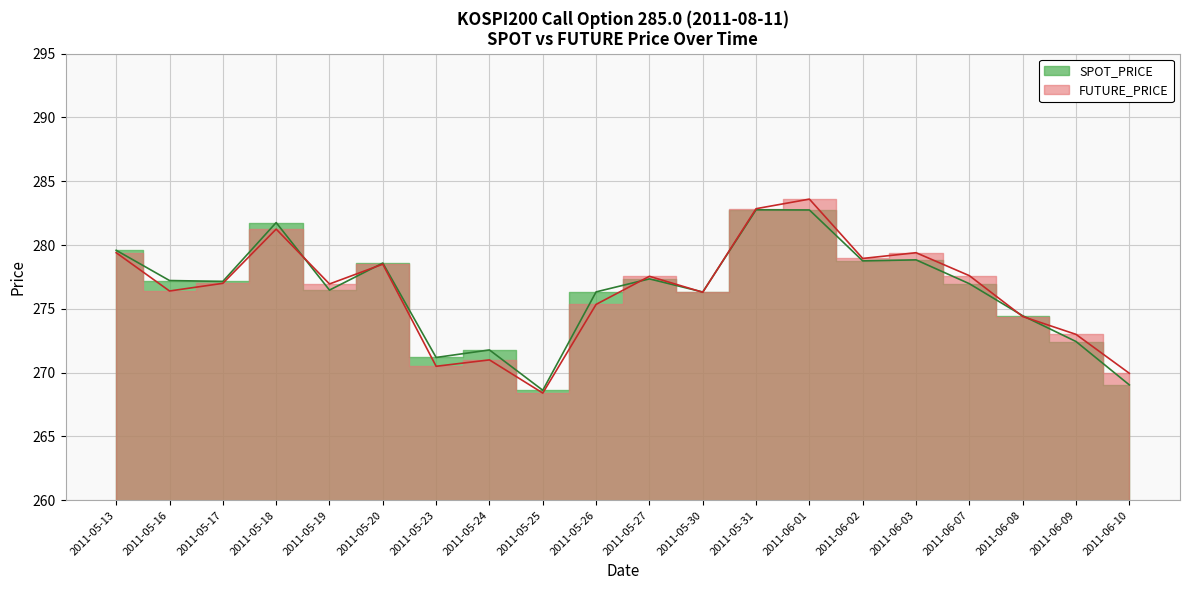

True or false: SPOT_PRICE has a value of 485.7 at 2011-05-30.

False